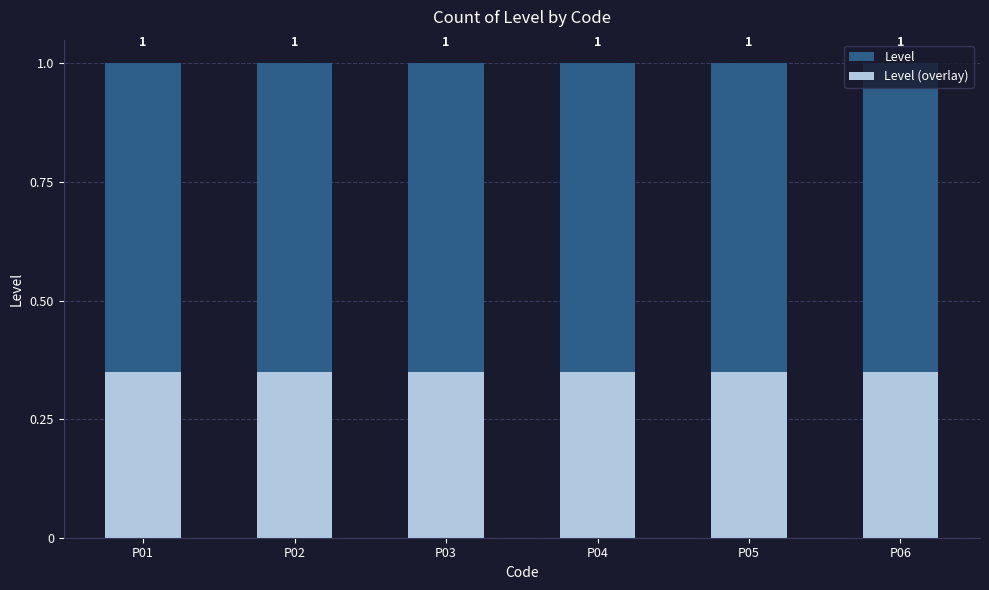

Reading left to right, list all the values displayed in this chart.

Level: P01=1.0	P02=1.0	P03=1.0	P04=1.0	P05=1.0	P06=1.0
Level (overlay): P01=0.3	P02=0.3	P03=0.3	P04=0.3	P05=0.3	P06=0.3